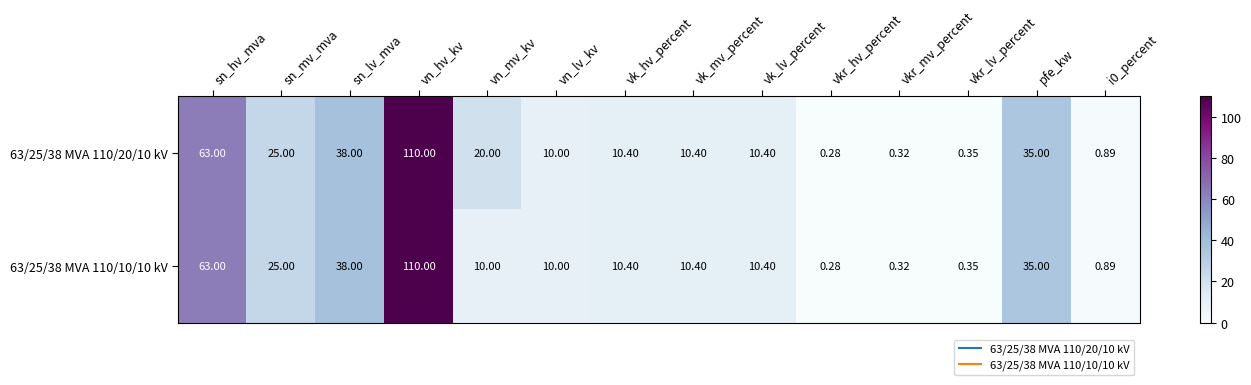

Is the value of 63/25/38 MVA 110/20/10 kV at vkr_hv_percent greater than the value of 63/25/38 MVA 110/10/10 kV at pfe_kw?

No